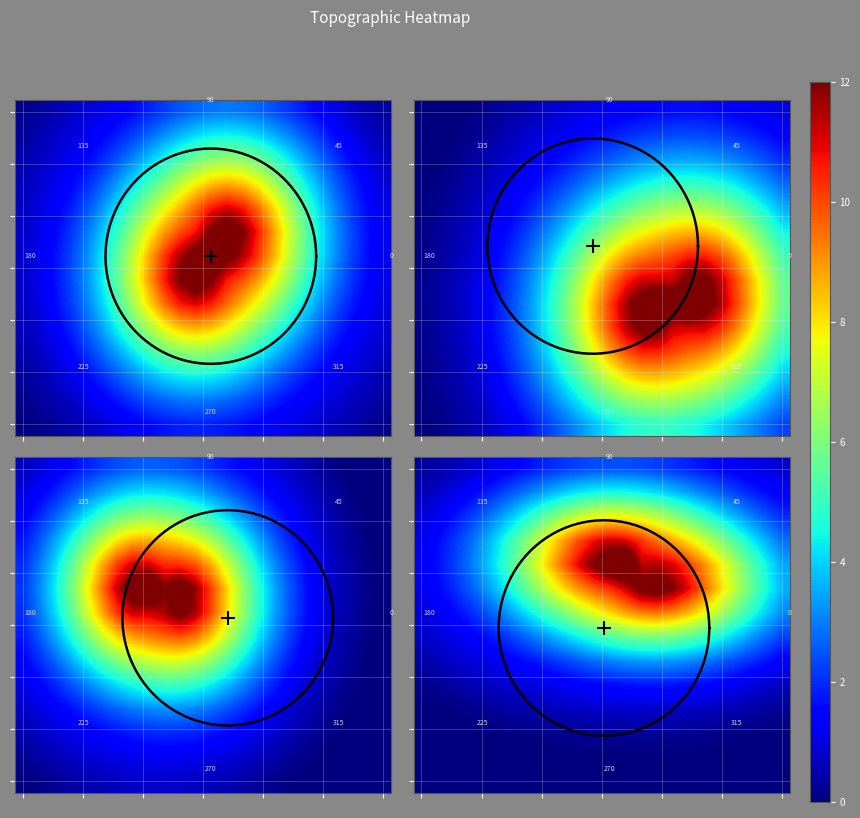

Which label corresponds to the largest value in the chart?

13